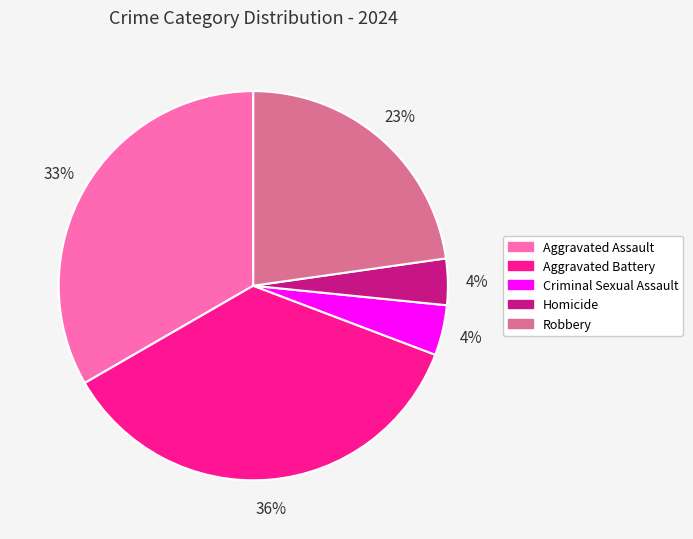

What is the ratio of the value at Aggravated Assault to the value at Aggravated Battery?

0.9